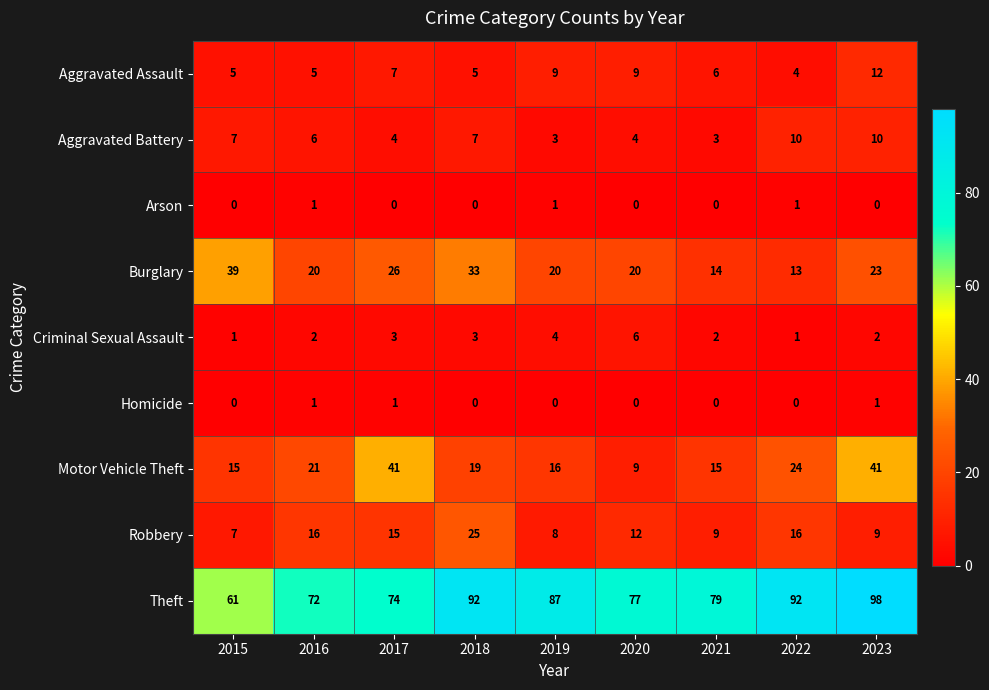

What is the average value of the Aggravated Battery series?

6